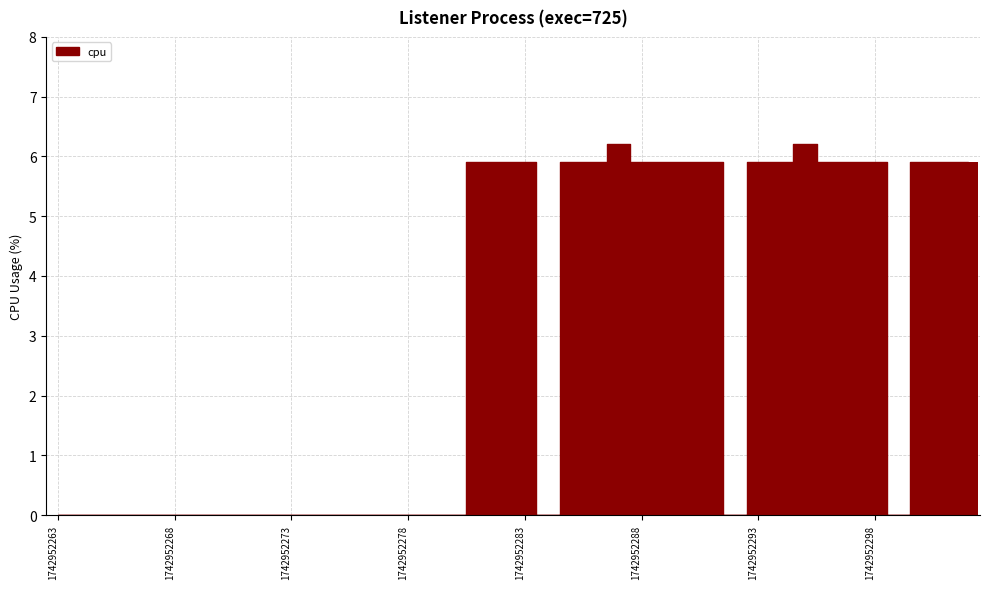

What is the greatest value displayed?

6.2